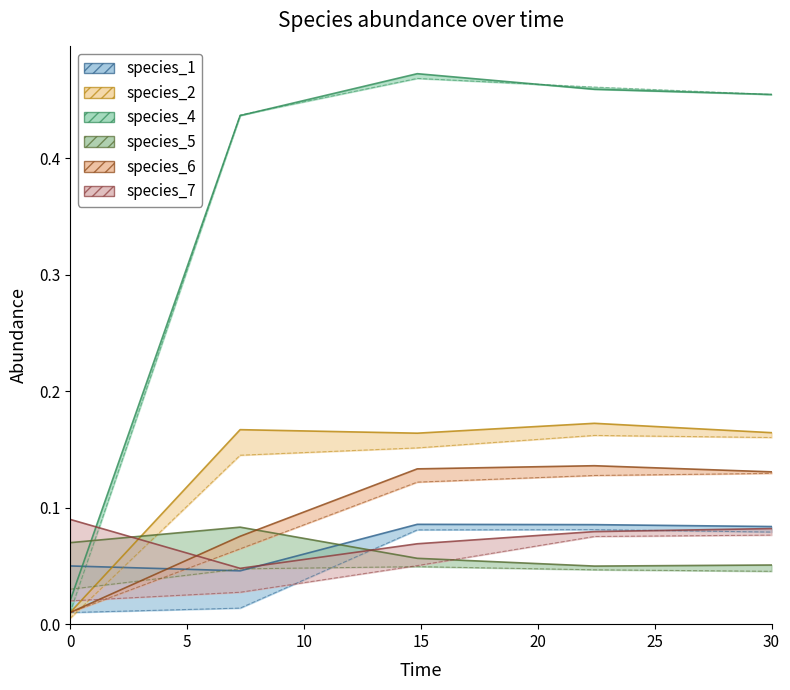

Reading left to right, what are all the values shown in this chart?

species_1: 0.0=0.1	7.272727272727273=0.0	14.84848484848485=0.1	22.424242424242426=0.1	30.0=0.1
species_2: 0.0=0.0	7.272727272727273=0.2	14.84848484848485=0.2	22.424242424242426=0.2	30.0=0.2
species_4: 0.0=0.0	7.272727272727273=0.4	14.84848484848485=0.5	22.424242424242426=0.5	30.0=0.5
species_5: 0.0=0.1	7.272727272727273=0.1	14.84848484848485=0.1	22.424242424242426=0.0	30.0=0.1
species_6: 0.0=0.0	7.272727272727273=0.1	14.84848484848485=0.1	22.424242424242426=0.1	30.0=0.1
species_7: 0.0=0.1	7.272727272727273=0.0	14.84848484848485=0.1	22.424242424242426=0.1	30.0=0.1